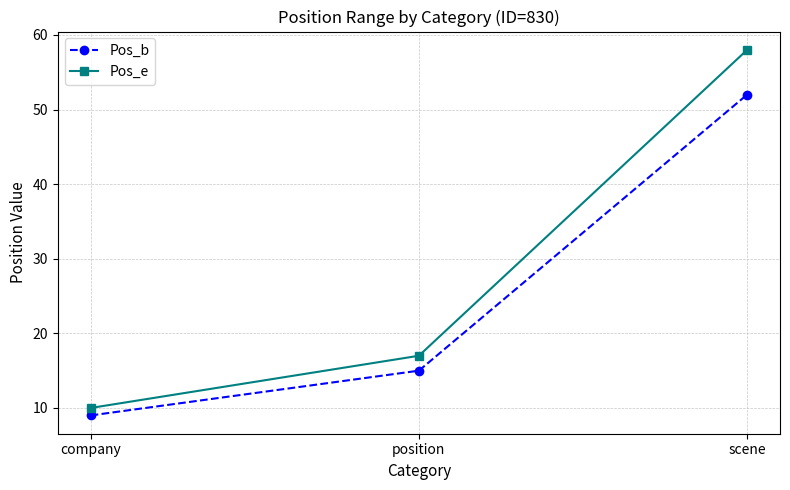

Is this an area chart (filled region under the line)?

No